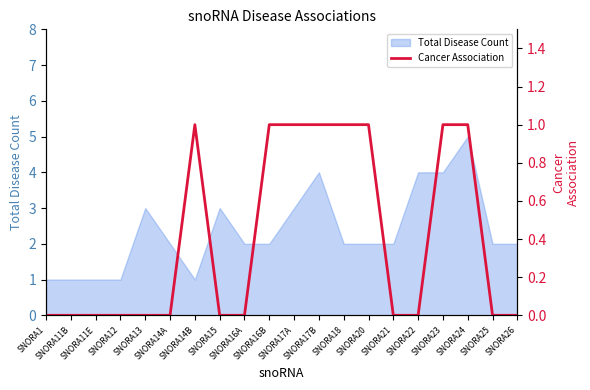

What is the label of the 4th point from the right?

SNORA23